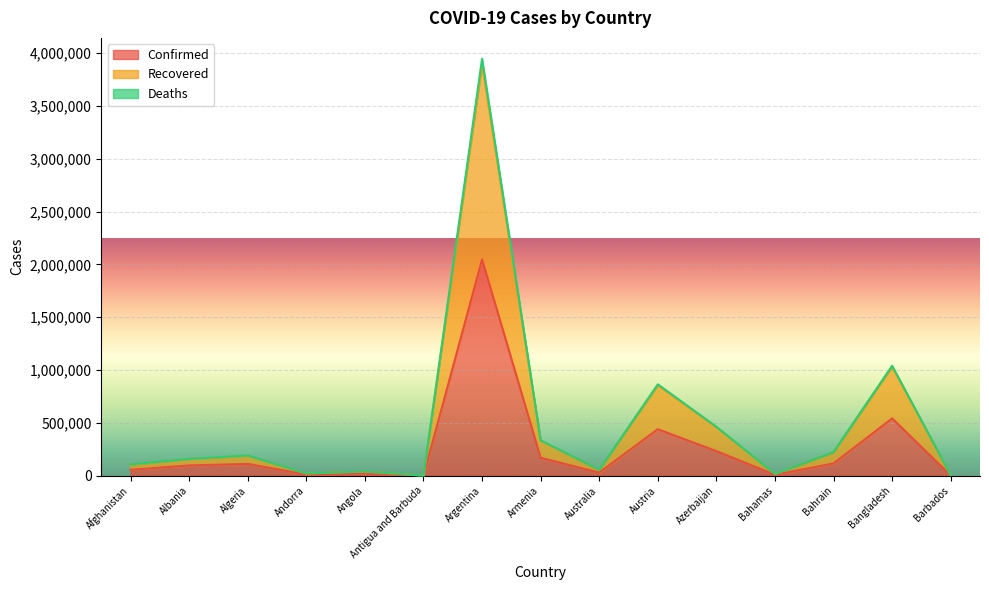

True or false: Recovered and Deaths intersect in this chart.

False